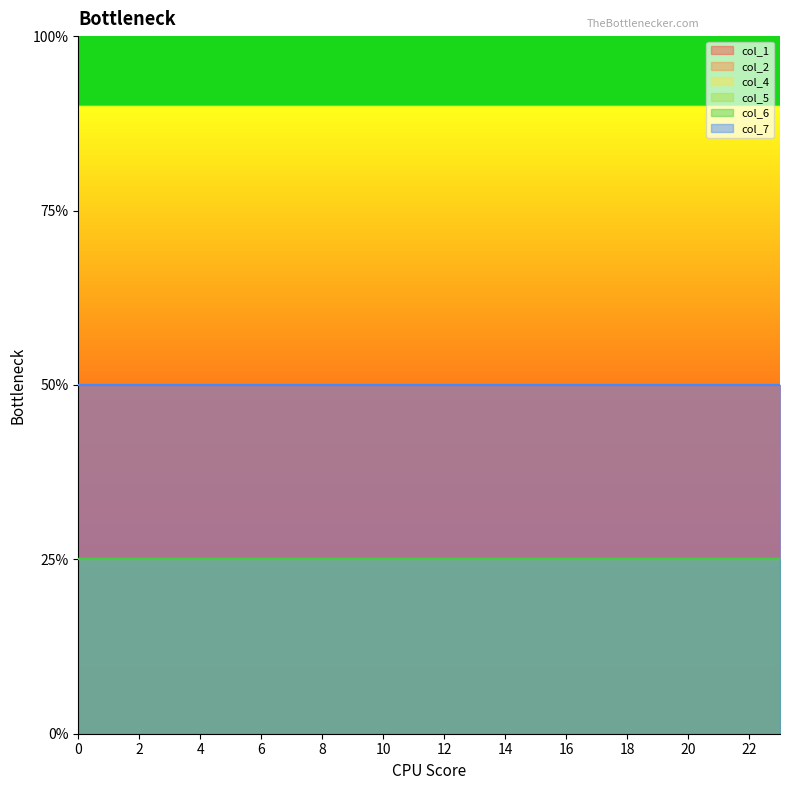

Which series has the largest total across all categories?

col_1